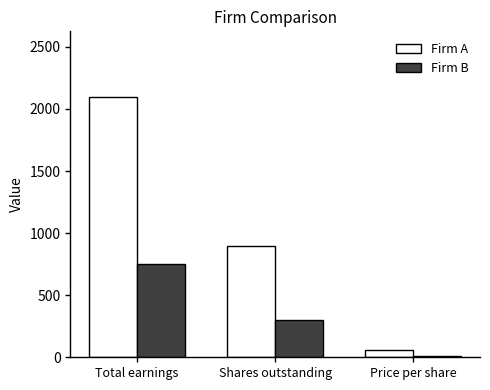

What is the maximum value shown in the chart?

2100